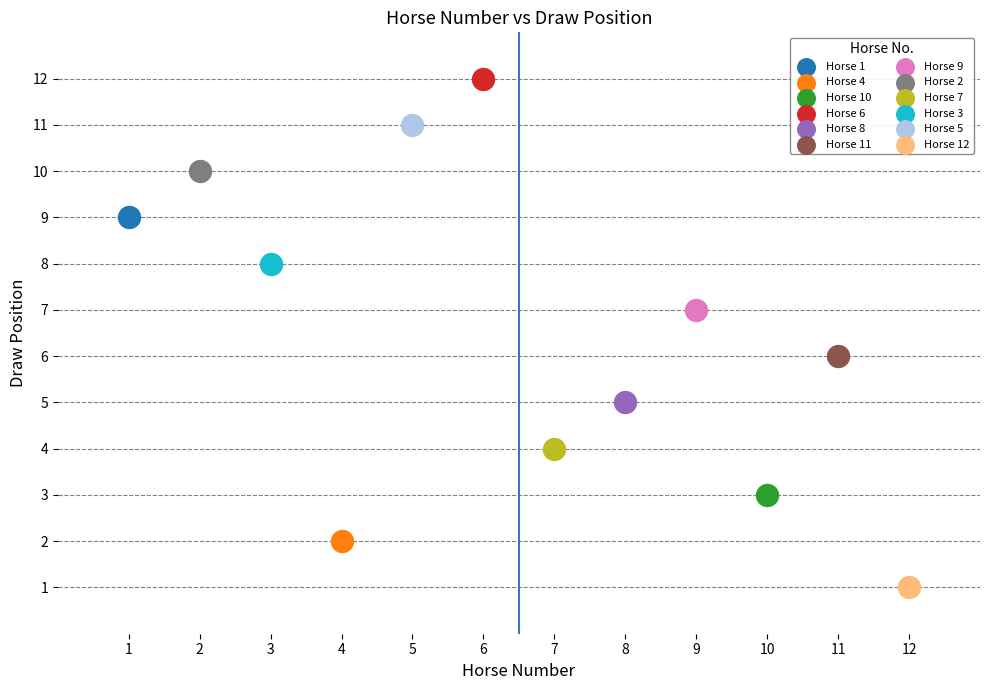

Which series contains the lowest Y value?

Horse 12